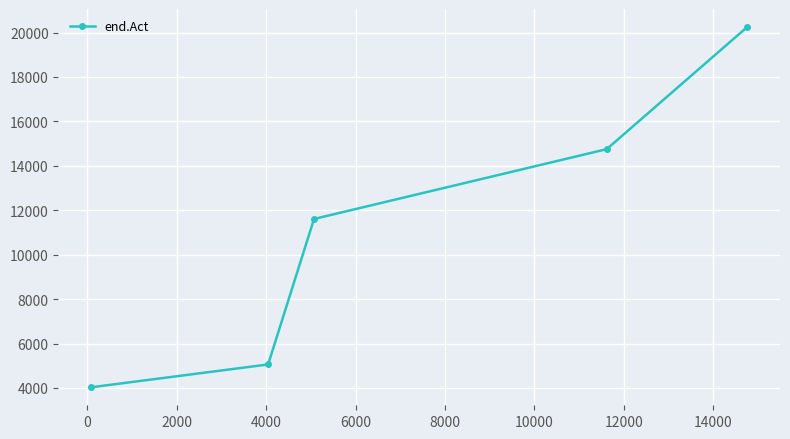

True or false: the data has more than 0 interior local peaks.

False